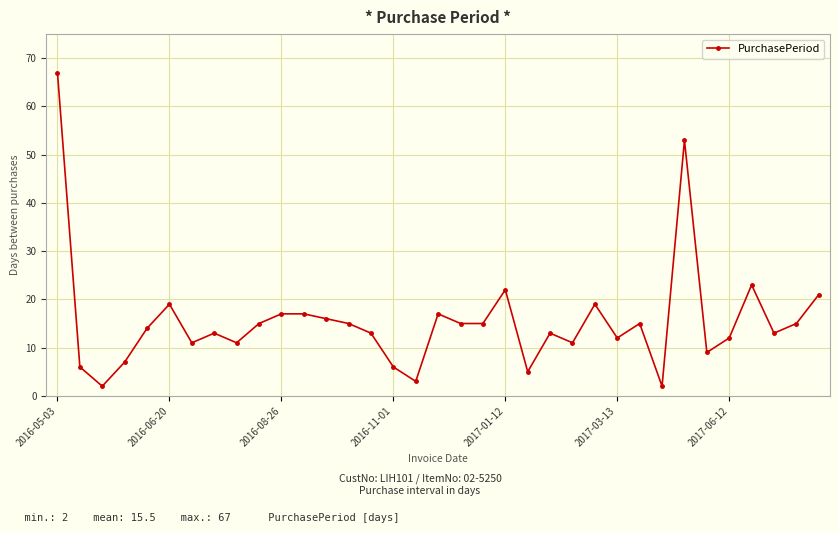

What is the maximum value shown in the chart?

67